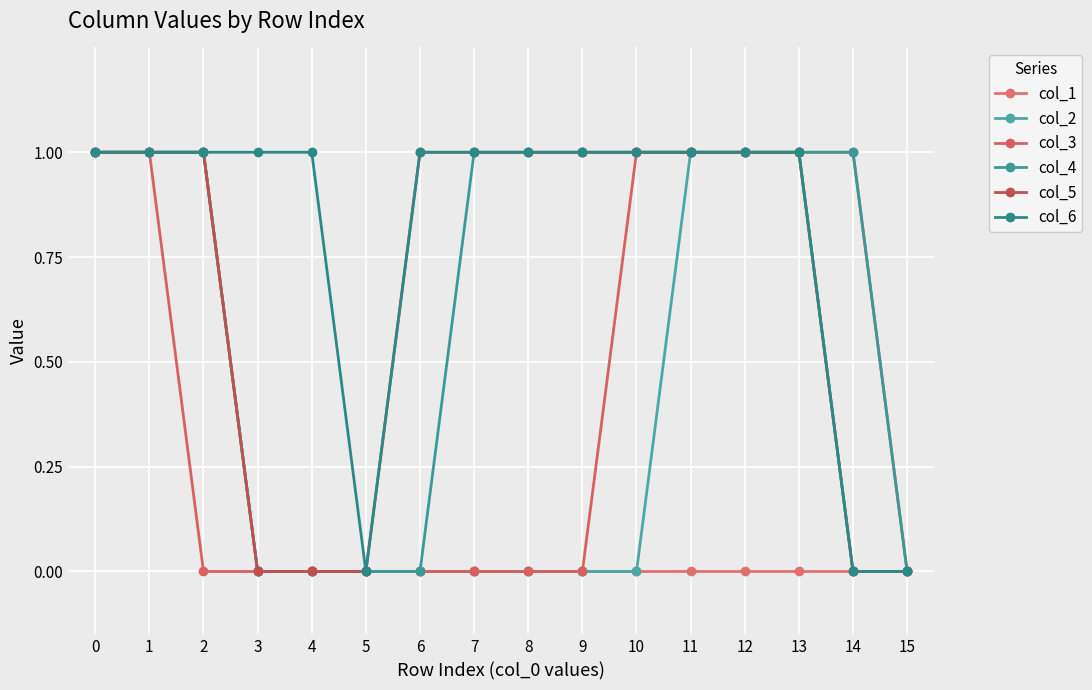

True or false: col_4 has a value of 0 at 10.

False